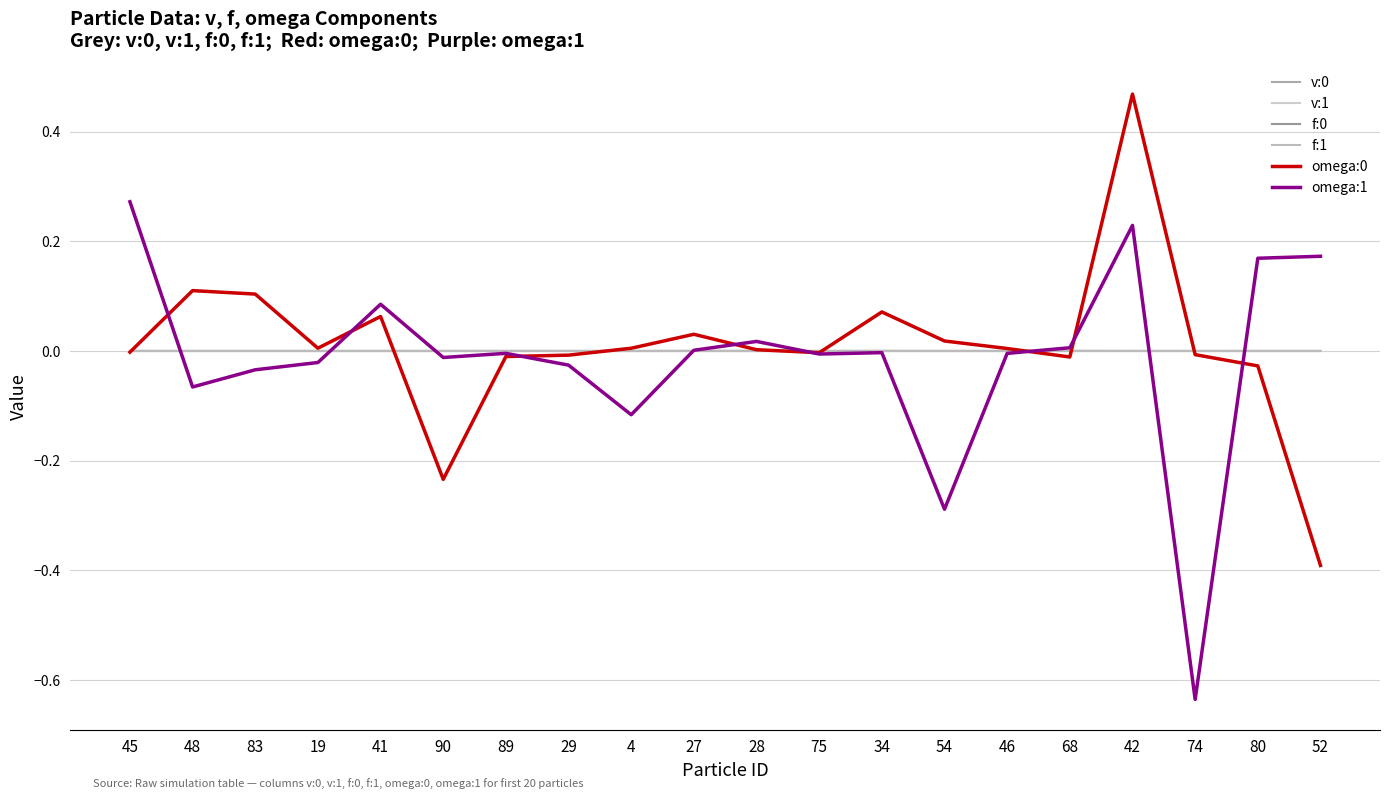

How many intersections are there between omega:1 and omega:0?

8